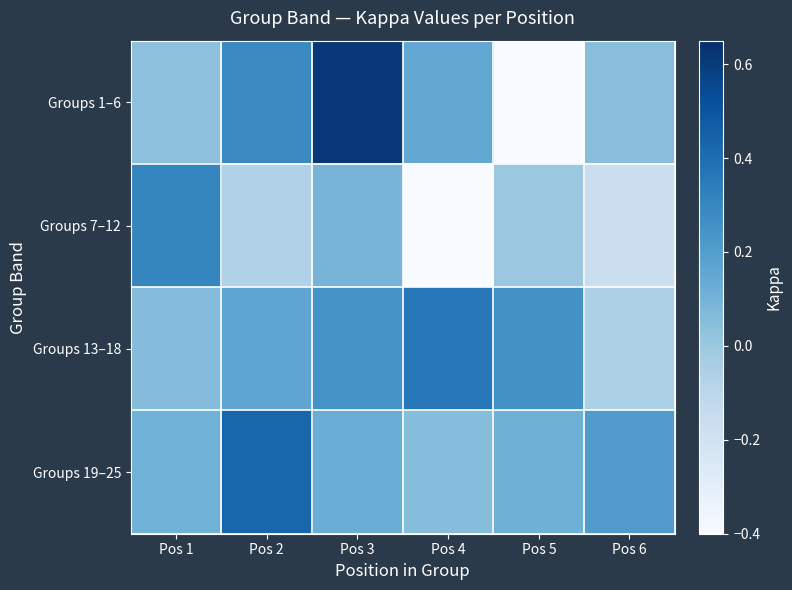

Reading left to right, list all the values displayed in this chart.

Groups 1–6: Pos 1=0.0	Pos 2=0.3	Pos 3=0.6	Pos 4=0.2	Pos 5=-0.4	Pos 6=0.0
Groups 7–12: Pos 1=0.3	Pos 2=-0.1	Pos 3=0.1	Pos 4=-0.7	Pos 5=0.0	Pos 6=-0.2
Groups 13–18: Pos 1=0.1	Pos 2=0.2	Pos 3=0.2	Pos 4=0.4	Pos 5=0.3	Pos 6=-0.1
Groups 19–25: Pos 1=0.1	Pos 2=0.4	Pos 3=0.1	Pos 4=0.1	Pos 5=0.1	Pos 6=0.2